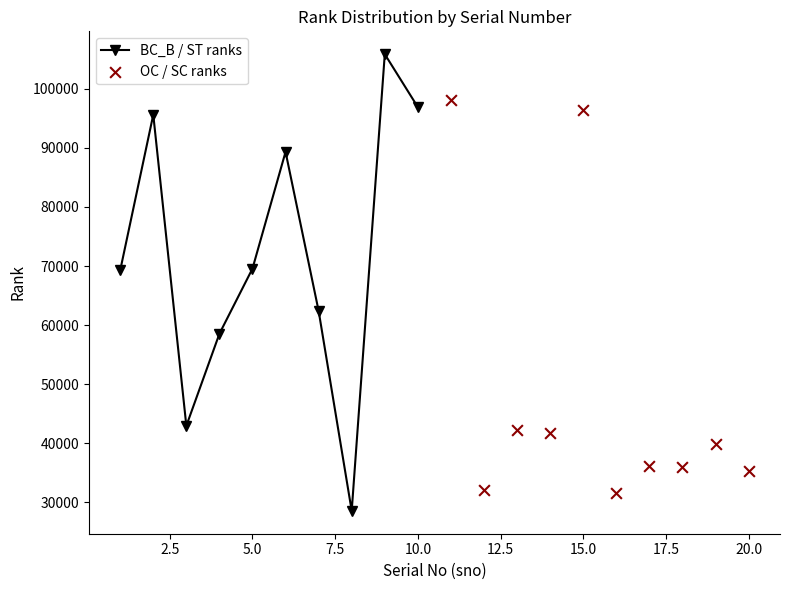

Which series contains the lowest Y value?

BC_B / ST ranks